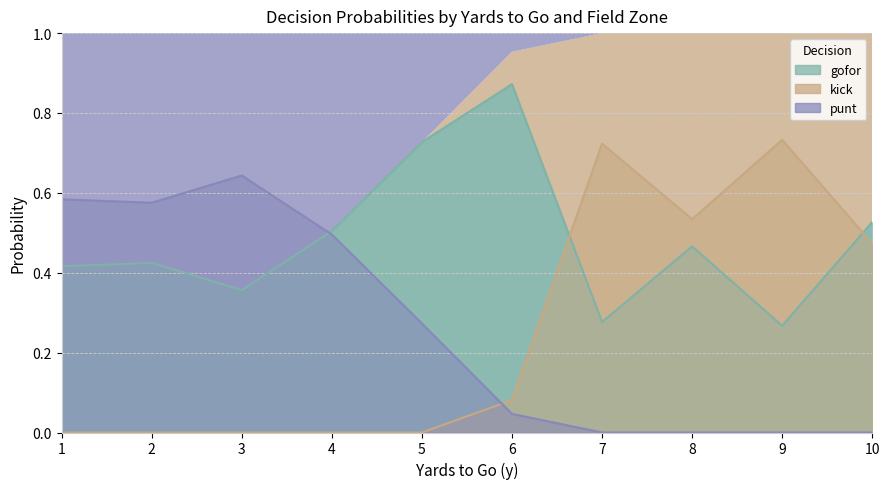

What is the difference between the second highest and minimum values in the gofor series?

1.0